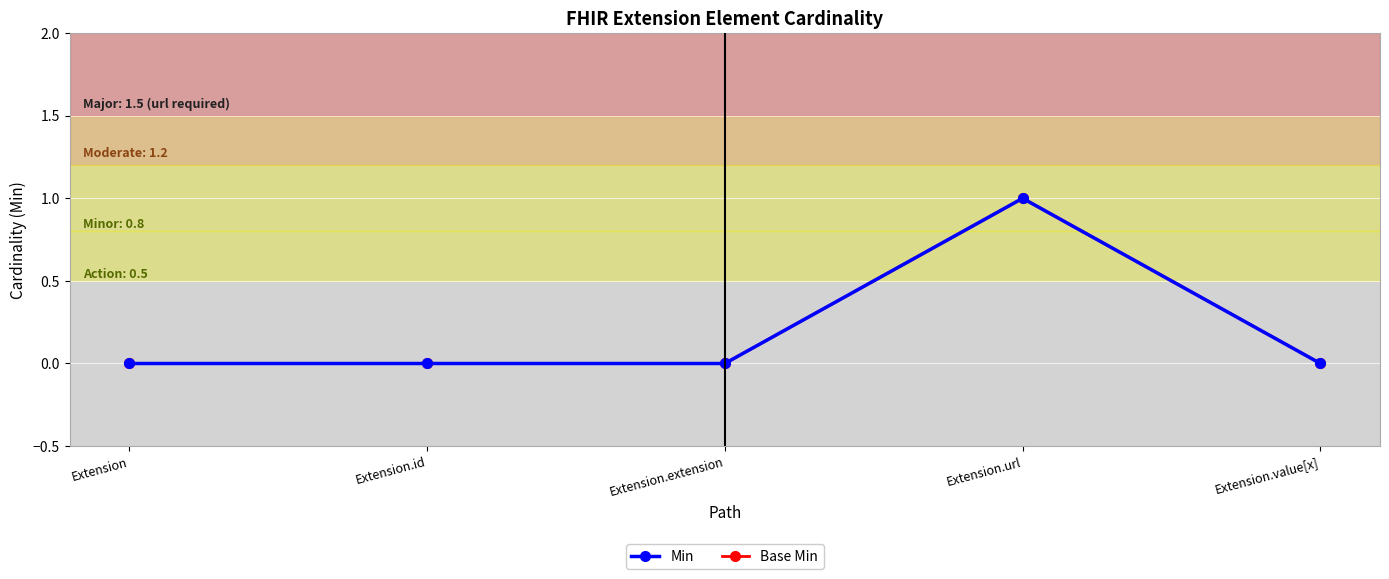

Which has a higher value, Extension.id or Extension.value[x]?

Extension.id